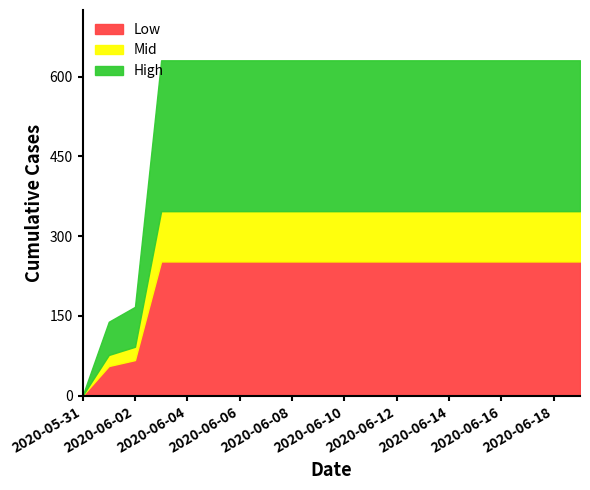

What is the total value across all series at 2020-06-04?

631.0